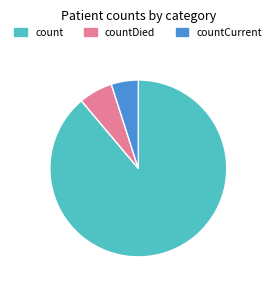

Combined, do countCurrent and countDied account for over 50%?

No